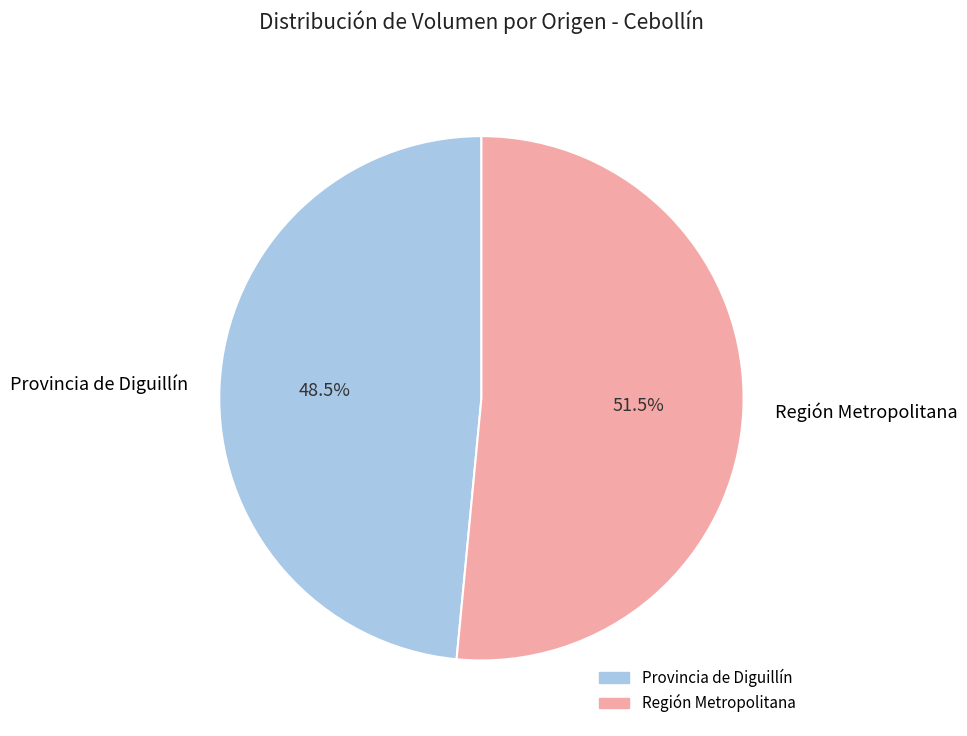

What is the largest slice in the pie chart?

Región Metropolitana